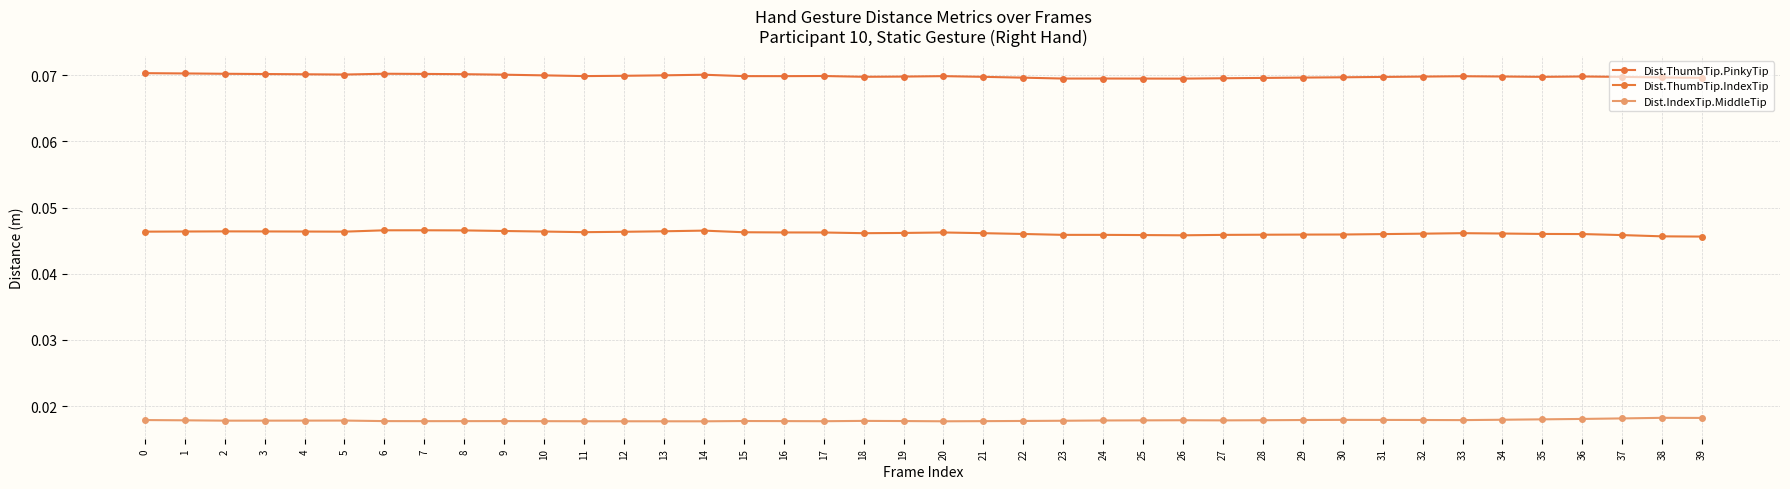

List the series in order of their overall mean, highest first.

Dist.ThumbTip.PinkyTip, Dist.ThumbTip.IndexTip, Dist.IndexTip.MiddleTip